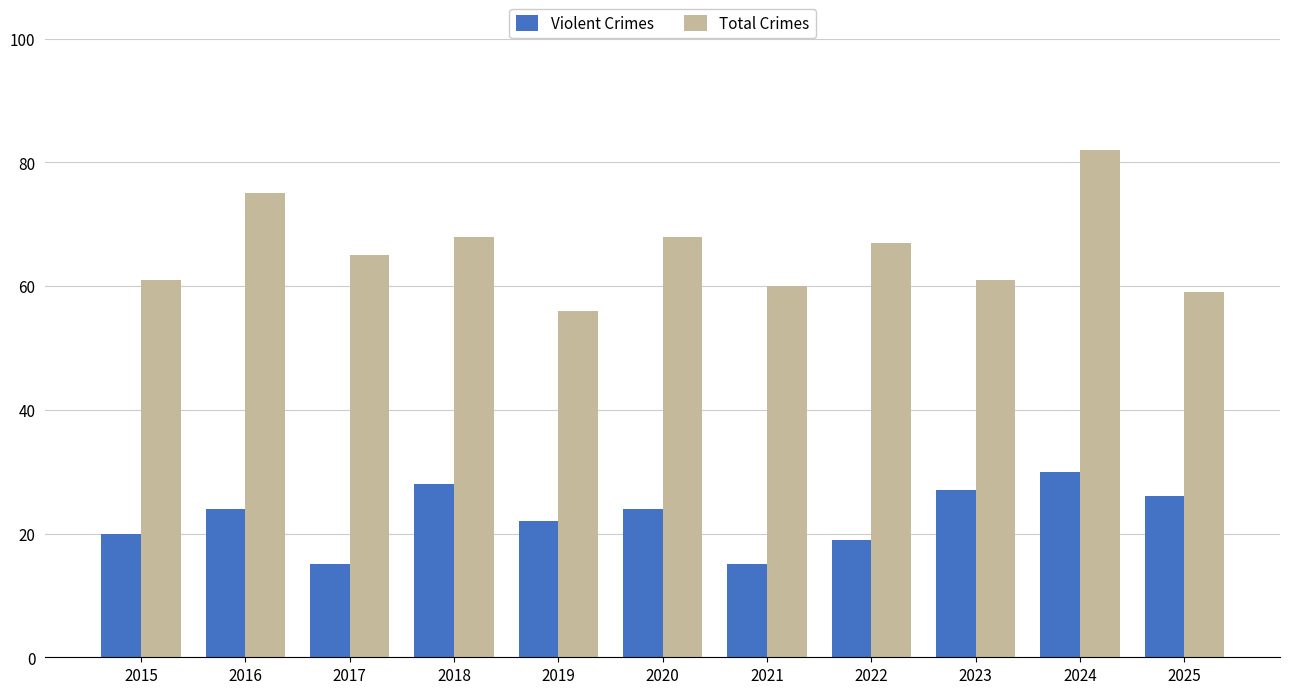

Is it true that Total Crimes equals 61 at 2015?

True